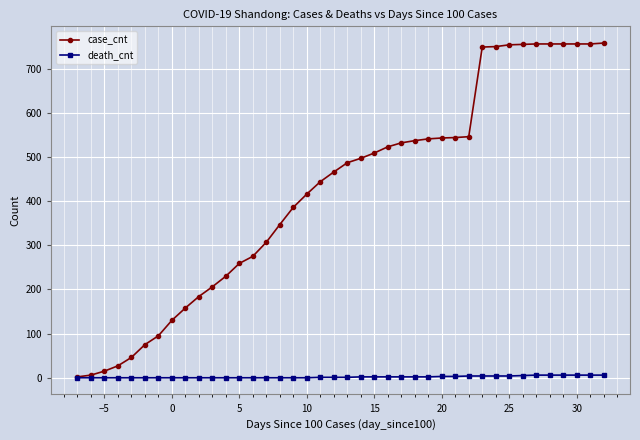

Which series has the largest range (max minus min)?

case_cnt